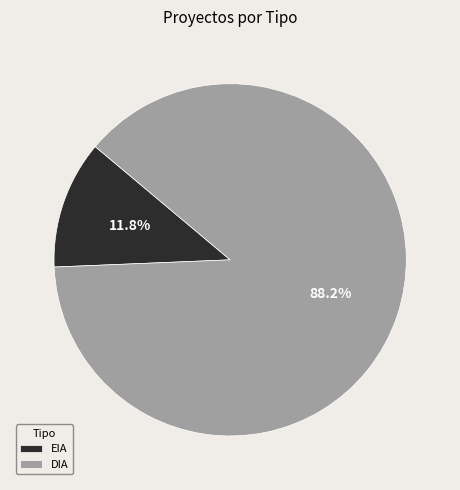

Is EIA the majority of the pie?

No